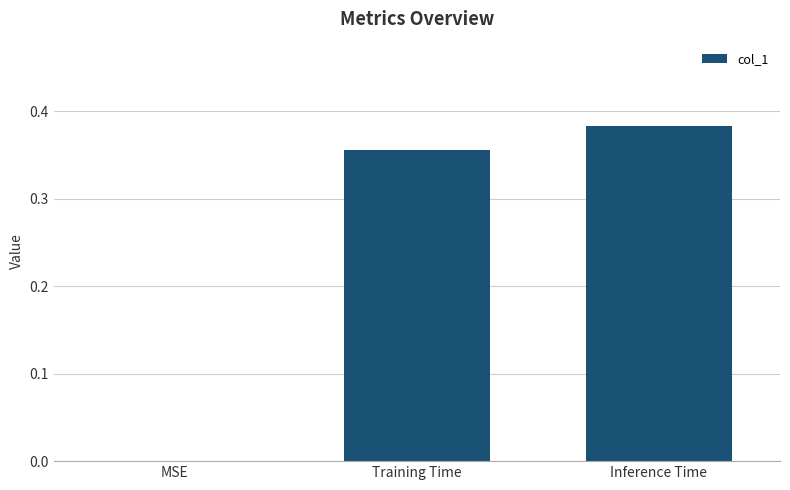

Which label corresponds to the largest value in the chart?

Inference Time